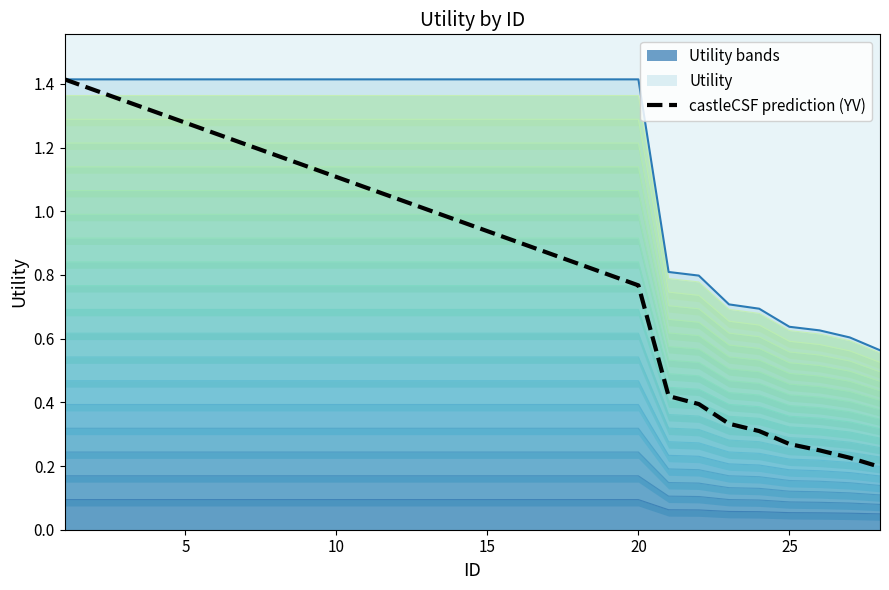

True or false: Utility bands and Utility intersect in this chart.

False